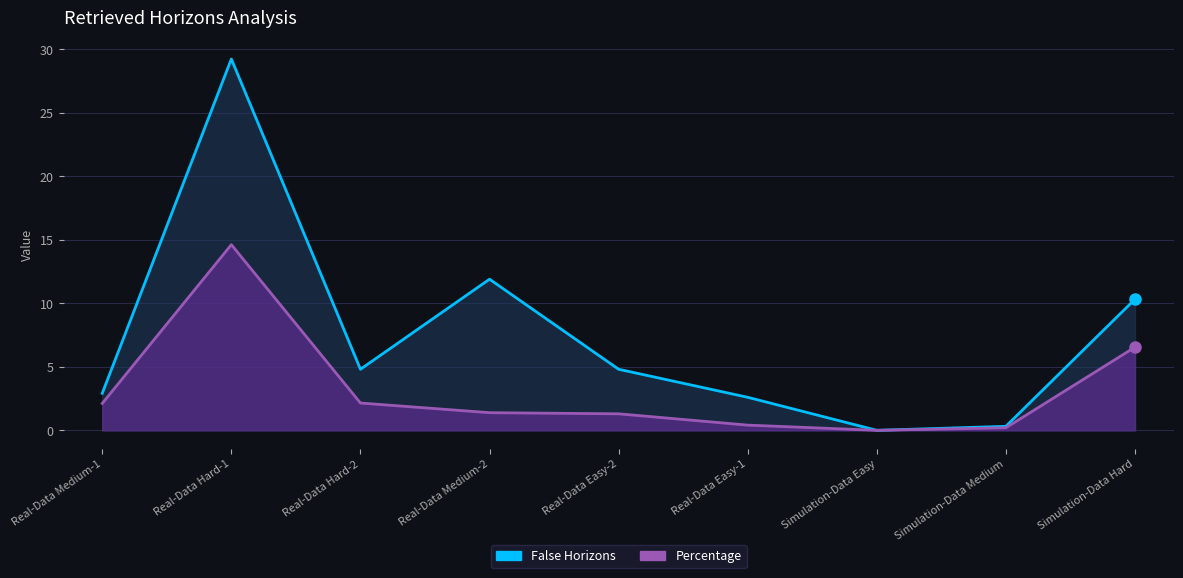

Rank the series by their maximum value, from lowest to highest.

Percentage, False Horizons